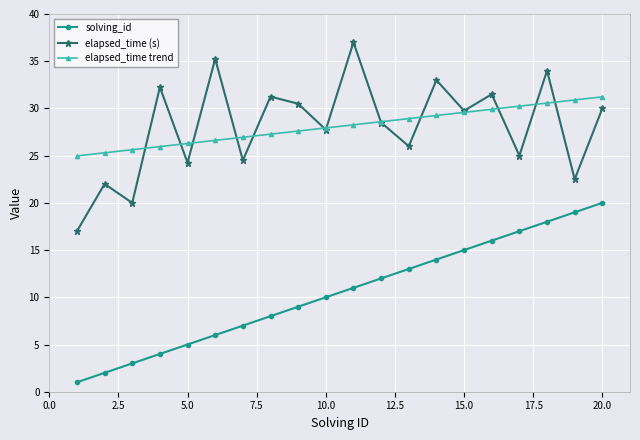

How many categories are shown in the chart?

20